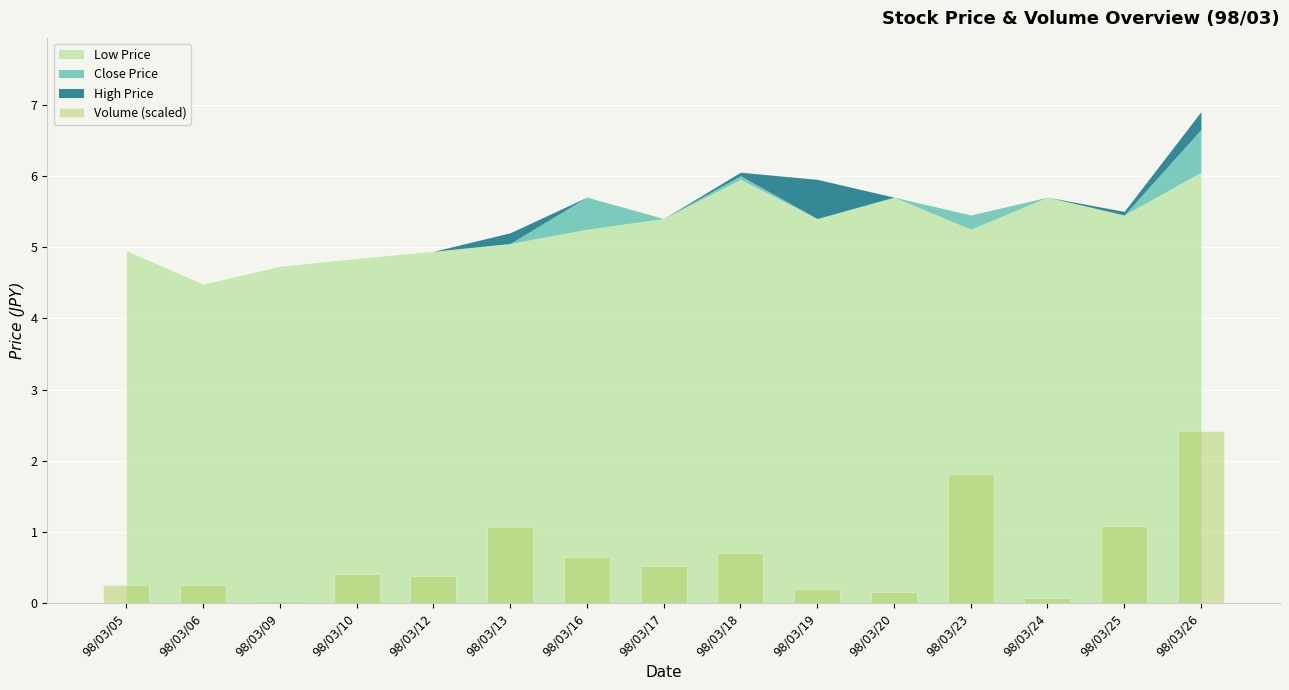

Which label corresponds to the largest value in the chart?

98/03/26